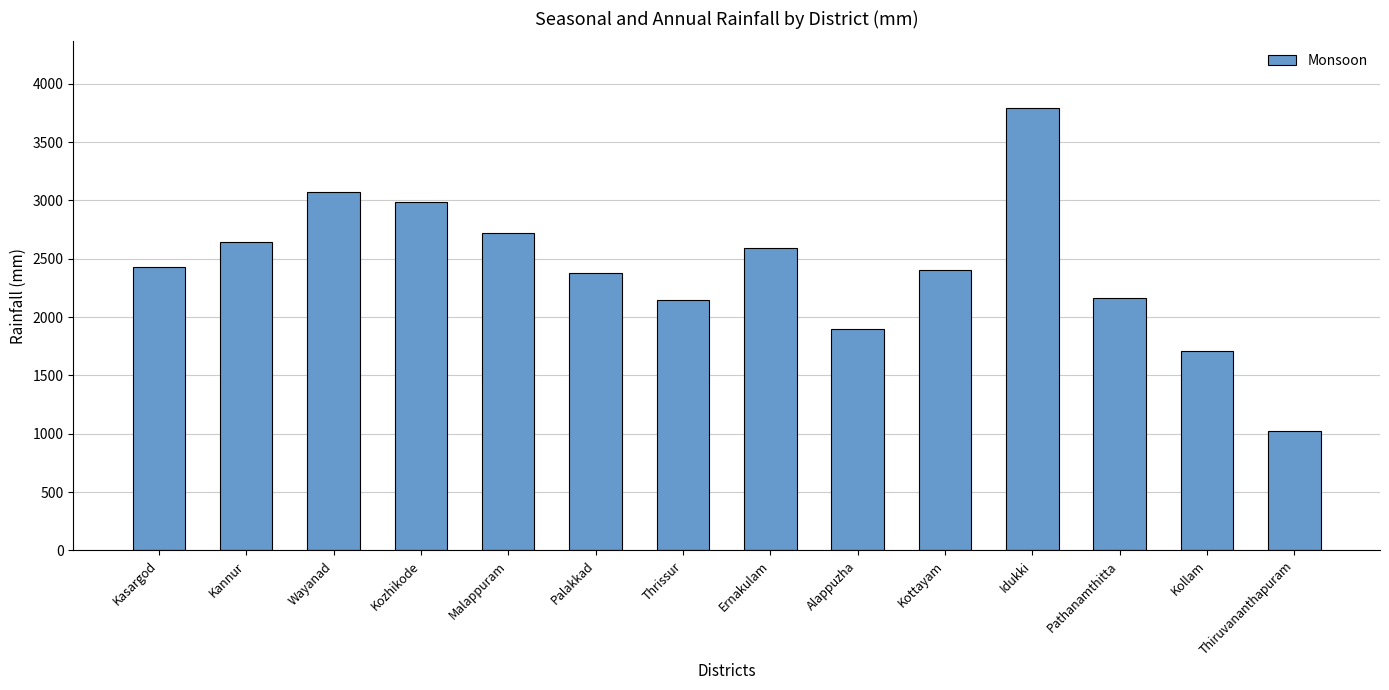

Does the chart contain any negative values?

No